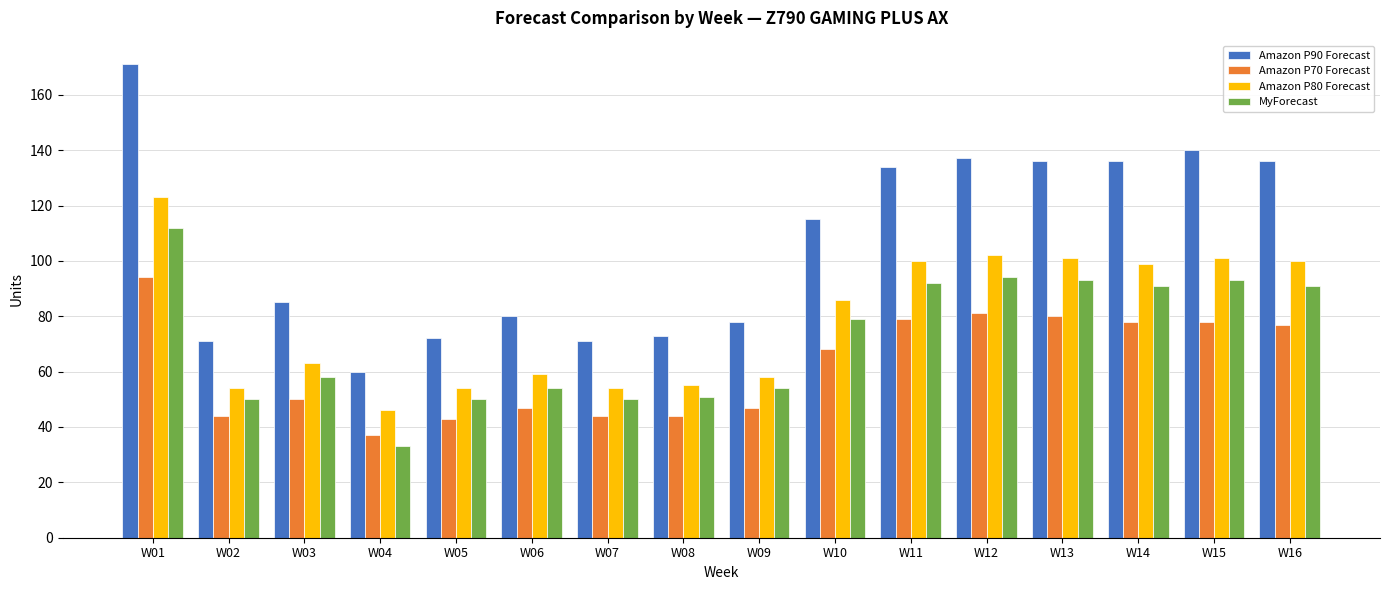

What is the difference between the second highest and second lowest values in the Amazon P90 Forecast series?

69